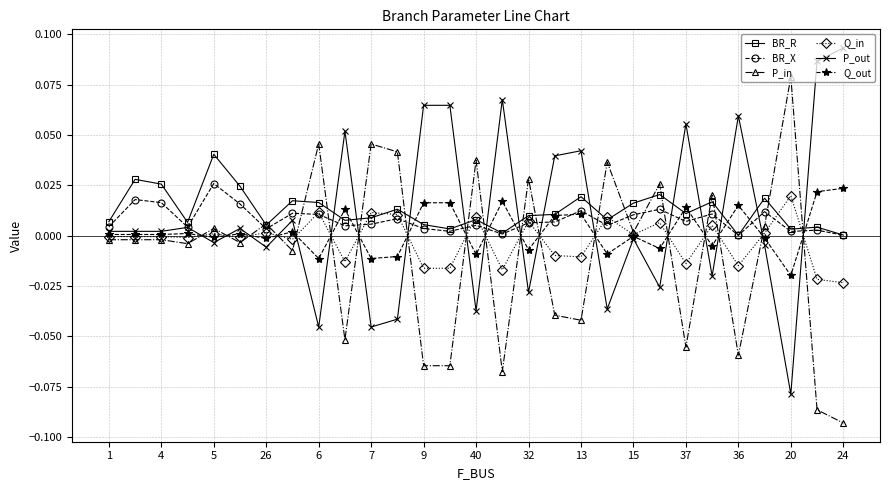

True or false: BR_R has more than 0 interior local peaks.

True